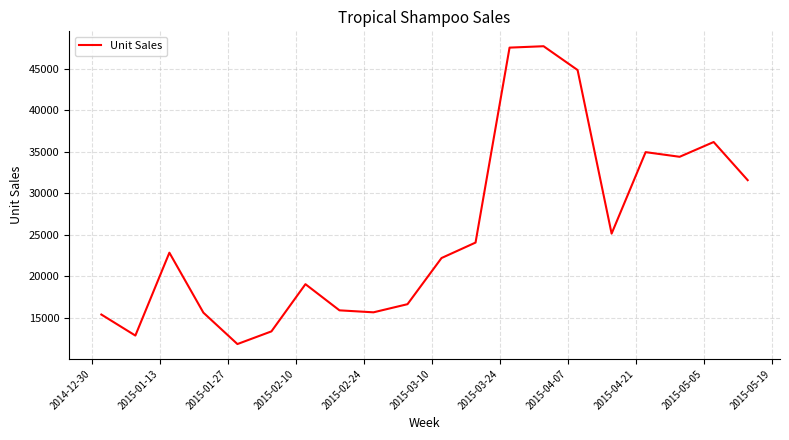

What is the greatest value displayed?

47714